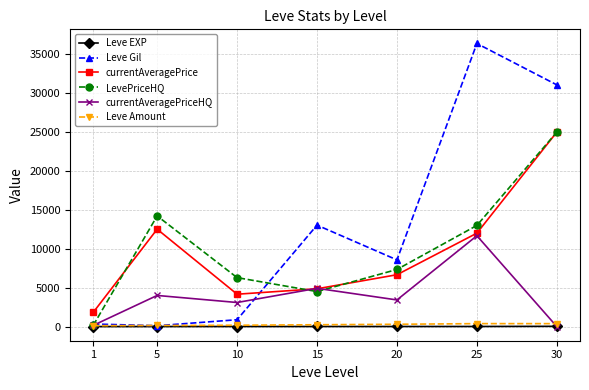

Between 5 and 10, which series saw the biggest shift?

currentAveragePrice